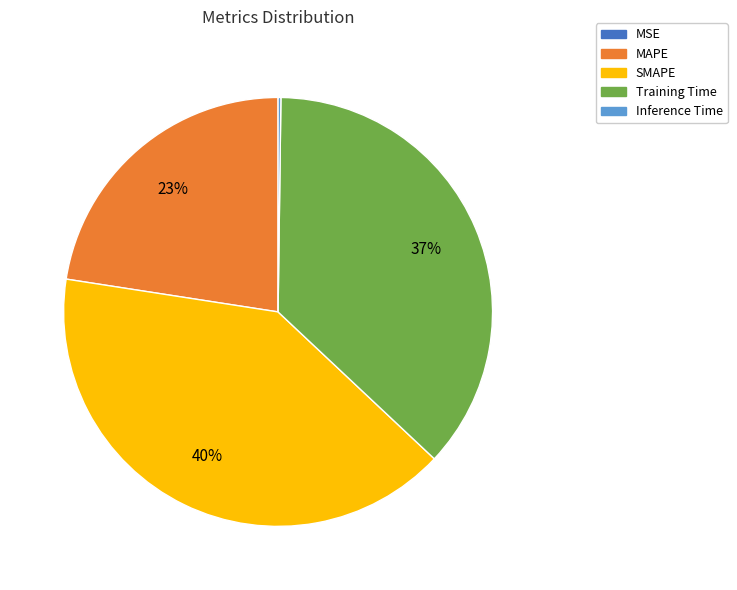

Do Training Time and SMAPE together represent more than half of the pie?

Yes